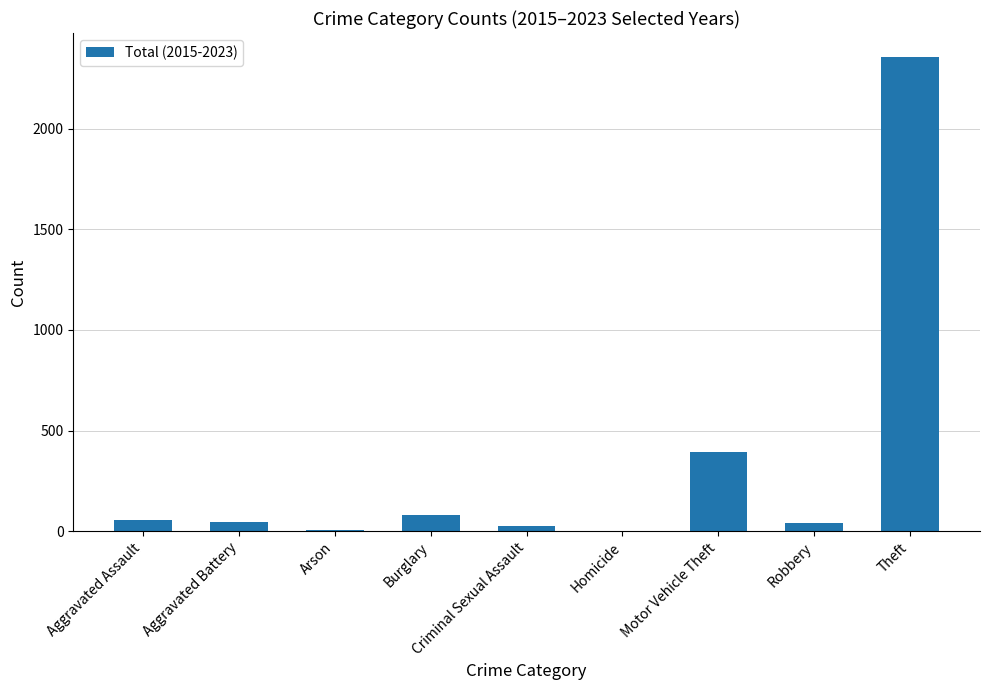

What is the difference between the values at Homicide and Theft?

2355